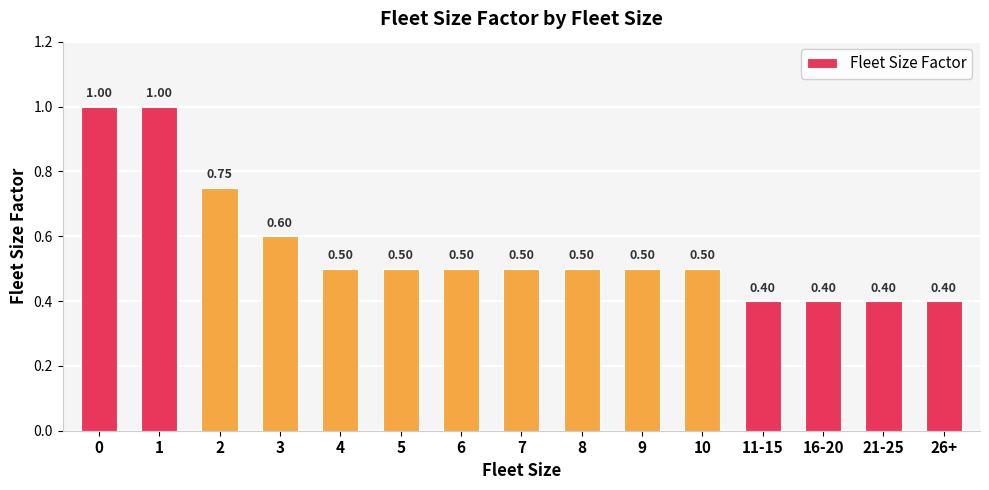

The value at 9 is 0.5. True or false?

True